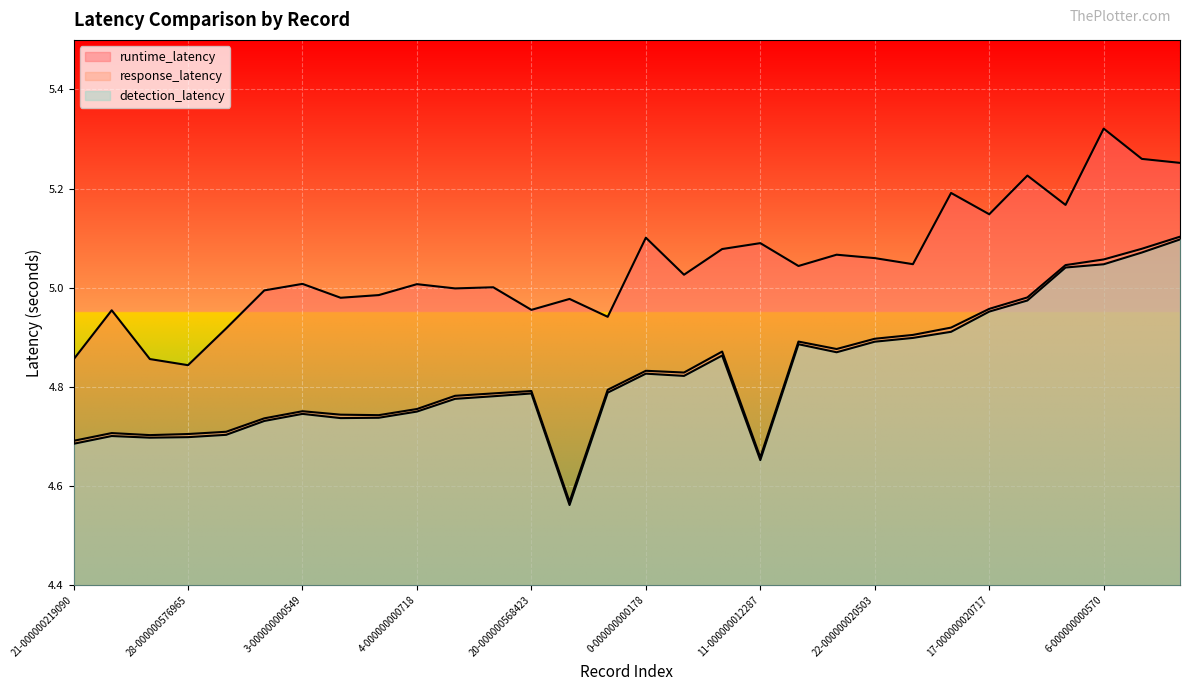

True or false: runtime_latency and response_latency cross at least once.

False